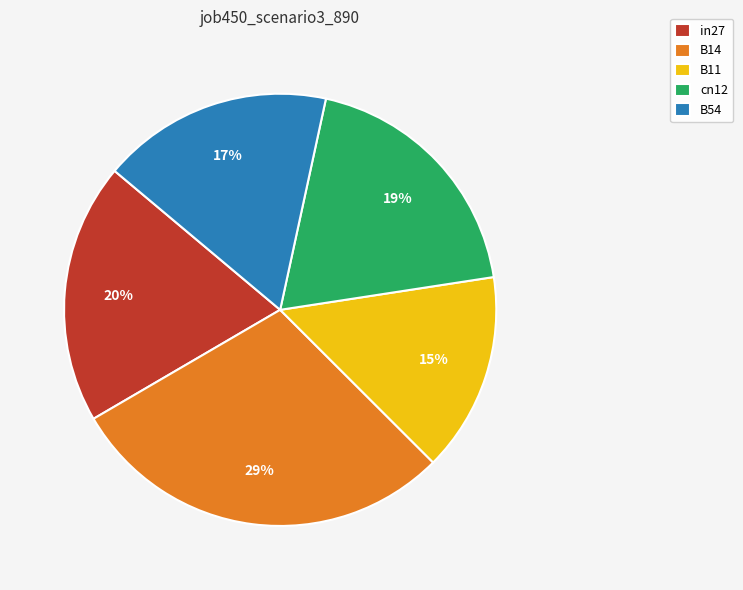

Is it true that cn12 is 19% of the pie?

True